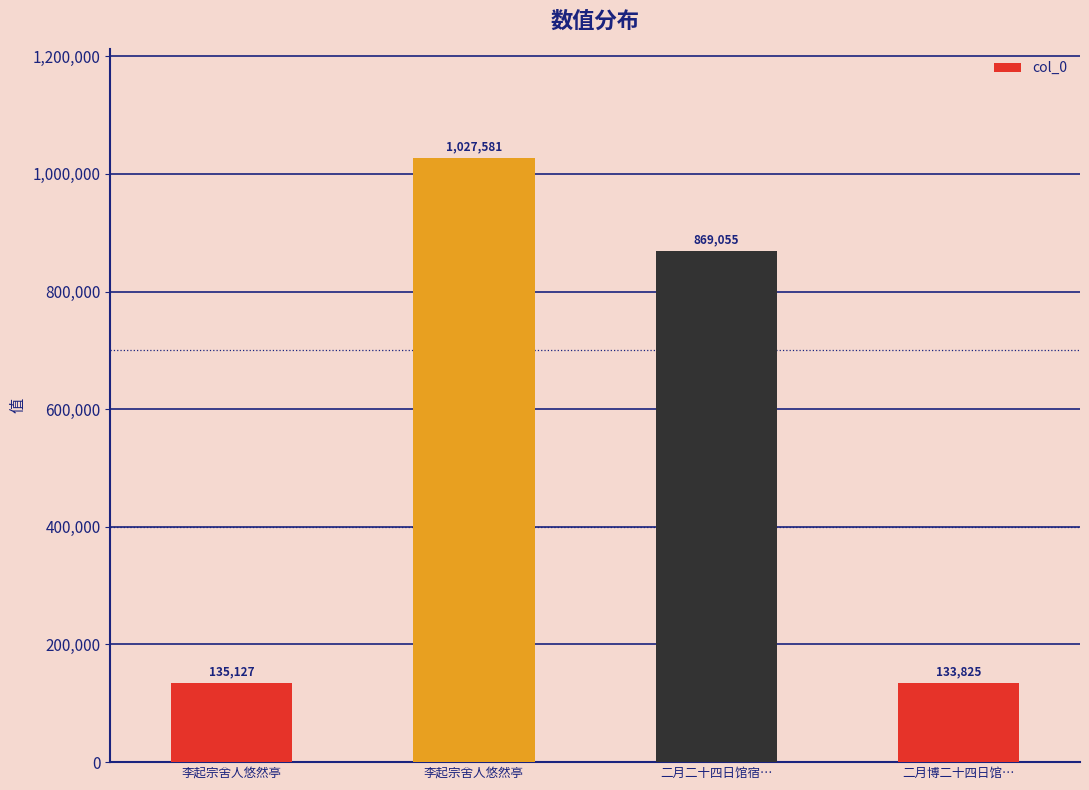

What is the smallest value displayed?

133825